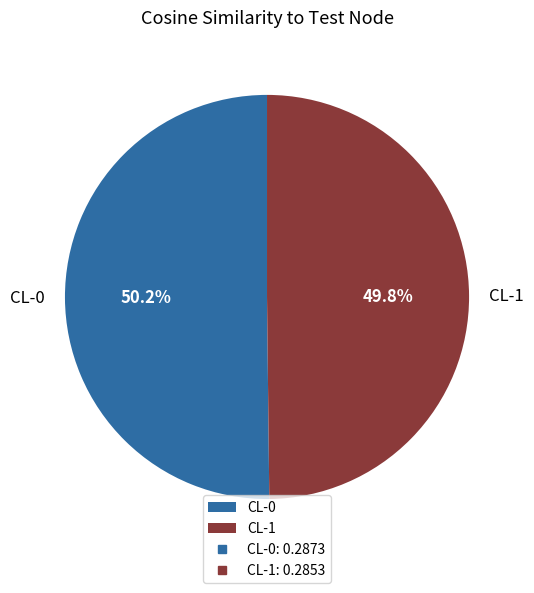

How many slices are in this pie chart?

2